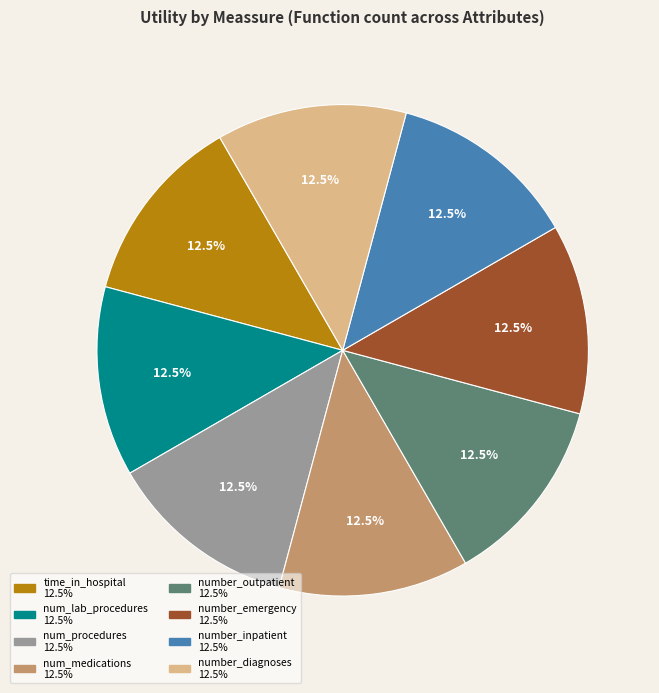

To the nearest percent, what is the difference between the largest and smallest slice percentages?

0%